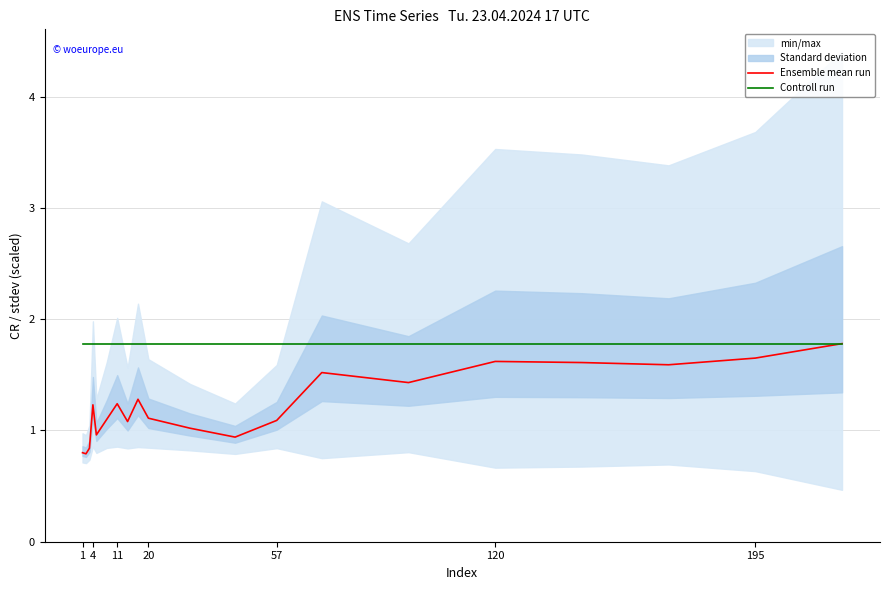

Is it true that Ensemble mean run equals 2.1 at 11?

False